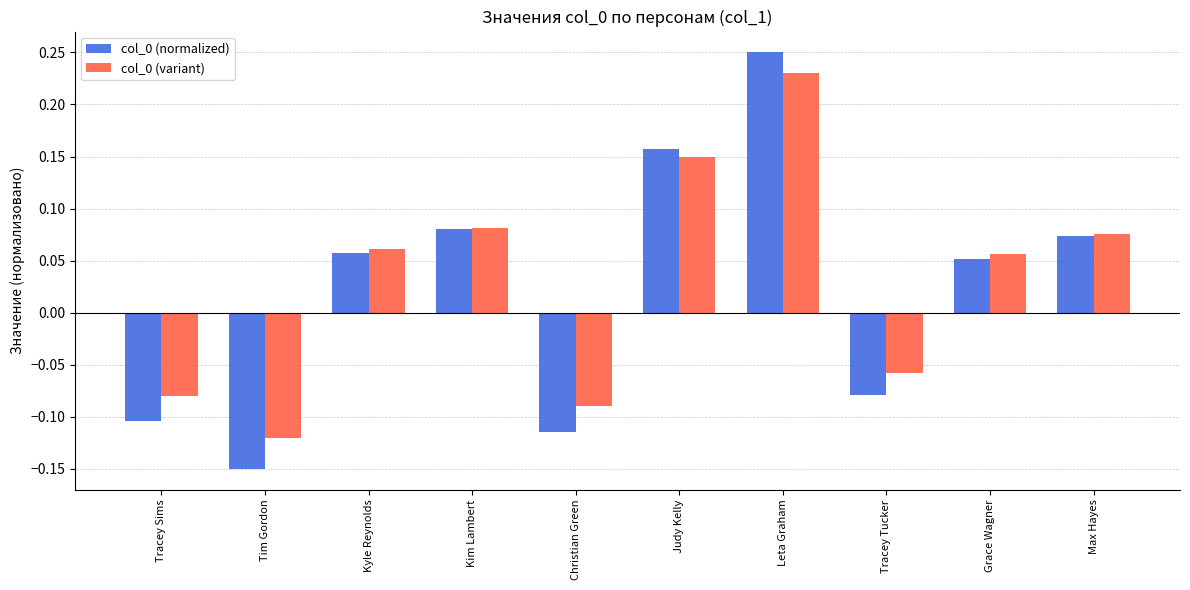

The value of col_0 (variant) at Judy Kelly is 0.0. True or false?

False